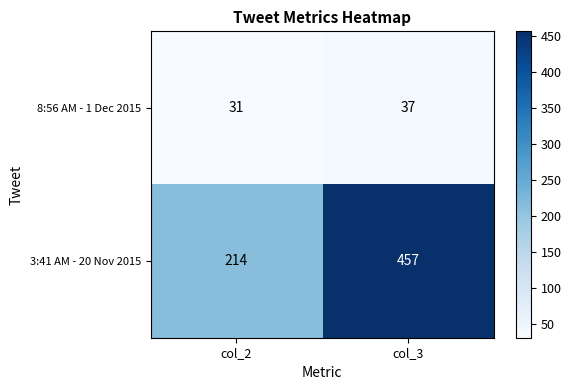

What is the approximate value of 3:41 AM - 20 Nov 2015 at col_3, to the nearest 10?

460